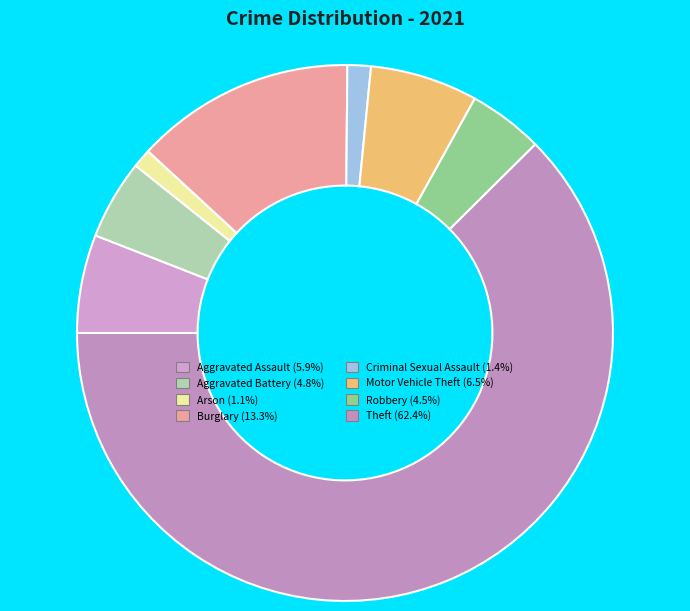

What is the smallest slice in the pie chart?

Arson